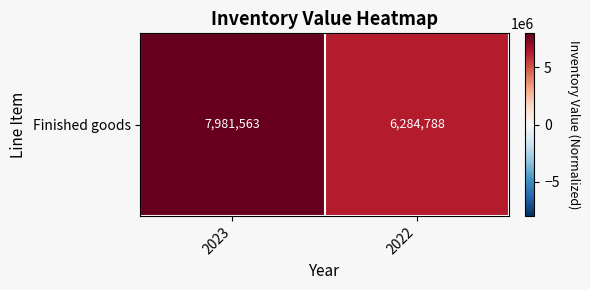

At which label is the value closest to 7133175?

2022